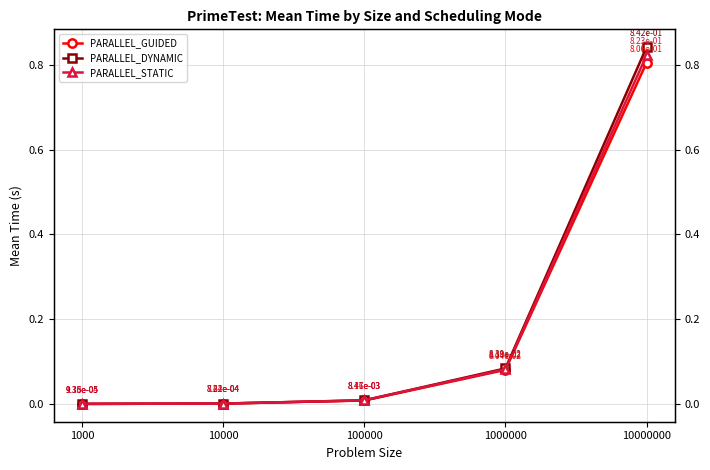

Rank the series by their average value, from highest to lowest.

PARALLEL_DYNAMIC, PARALLEL_STATIC, PARALLEL_GUIDED